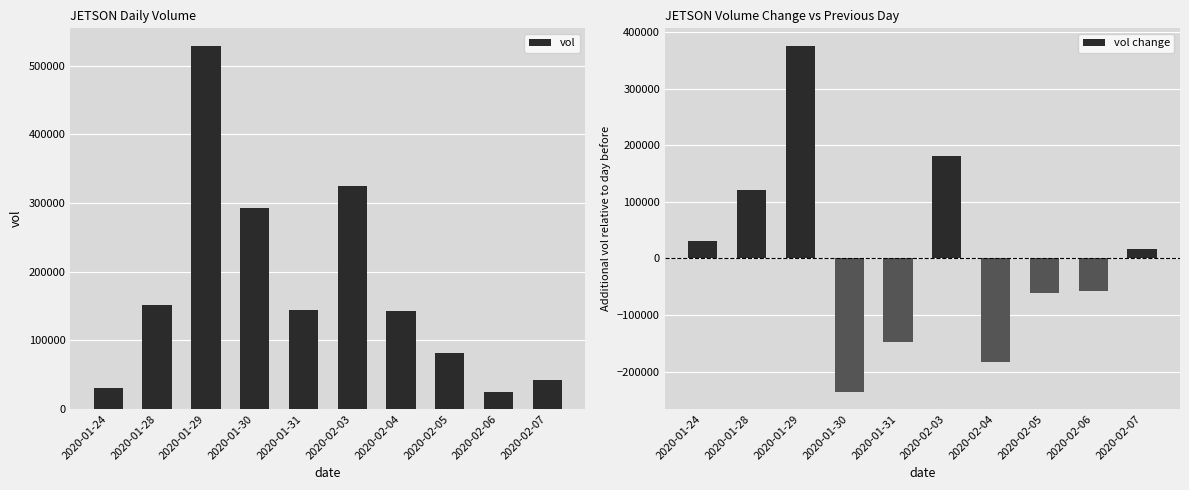

What are all the series names shown in the legend?

vol, vol change